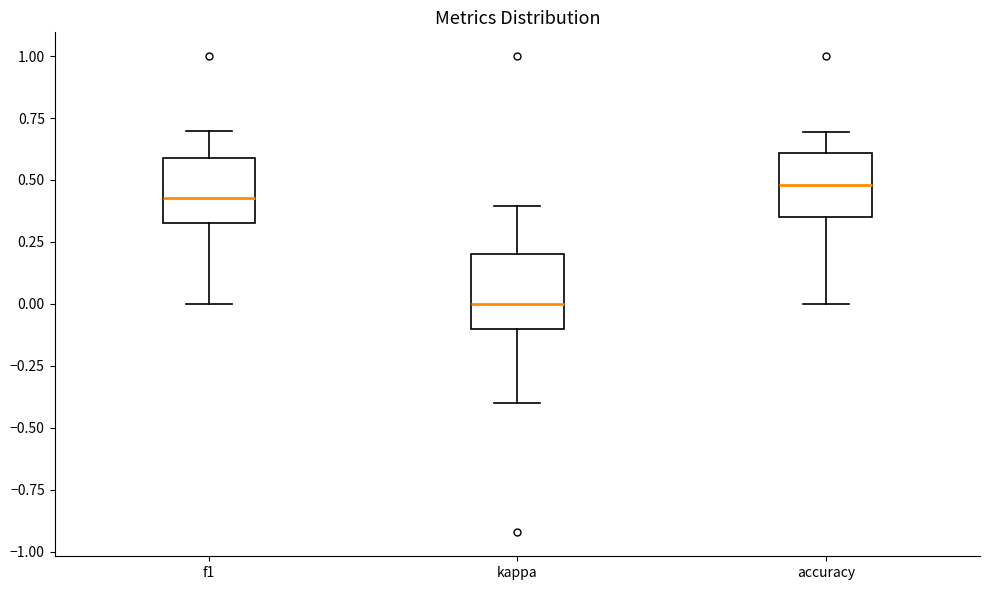

Reading left to right, transcribe this box plot: for each box, give where its median line is, the range the box spans, and where its two whiskers end, as read against the y-axis. The values are not printed on the chart, so give them approximately, as read against the axis.

f1: median 0.45, box 0.35 to 0.60, whiskers 0.00 to 0.70
kappa: median 0.00, box -0.10 to 0.20, whiskers -0.40 to 0.40
accuracy: median 0.50, box 0.35 to 0.60, whiskers 0.00 to 0.70